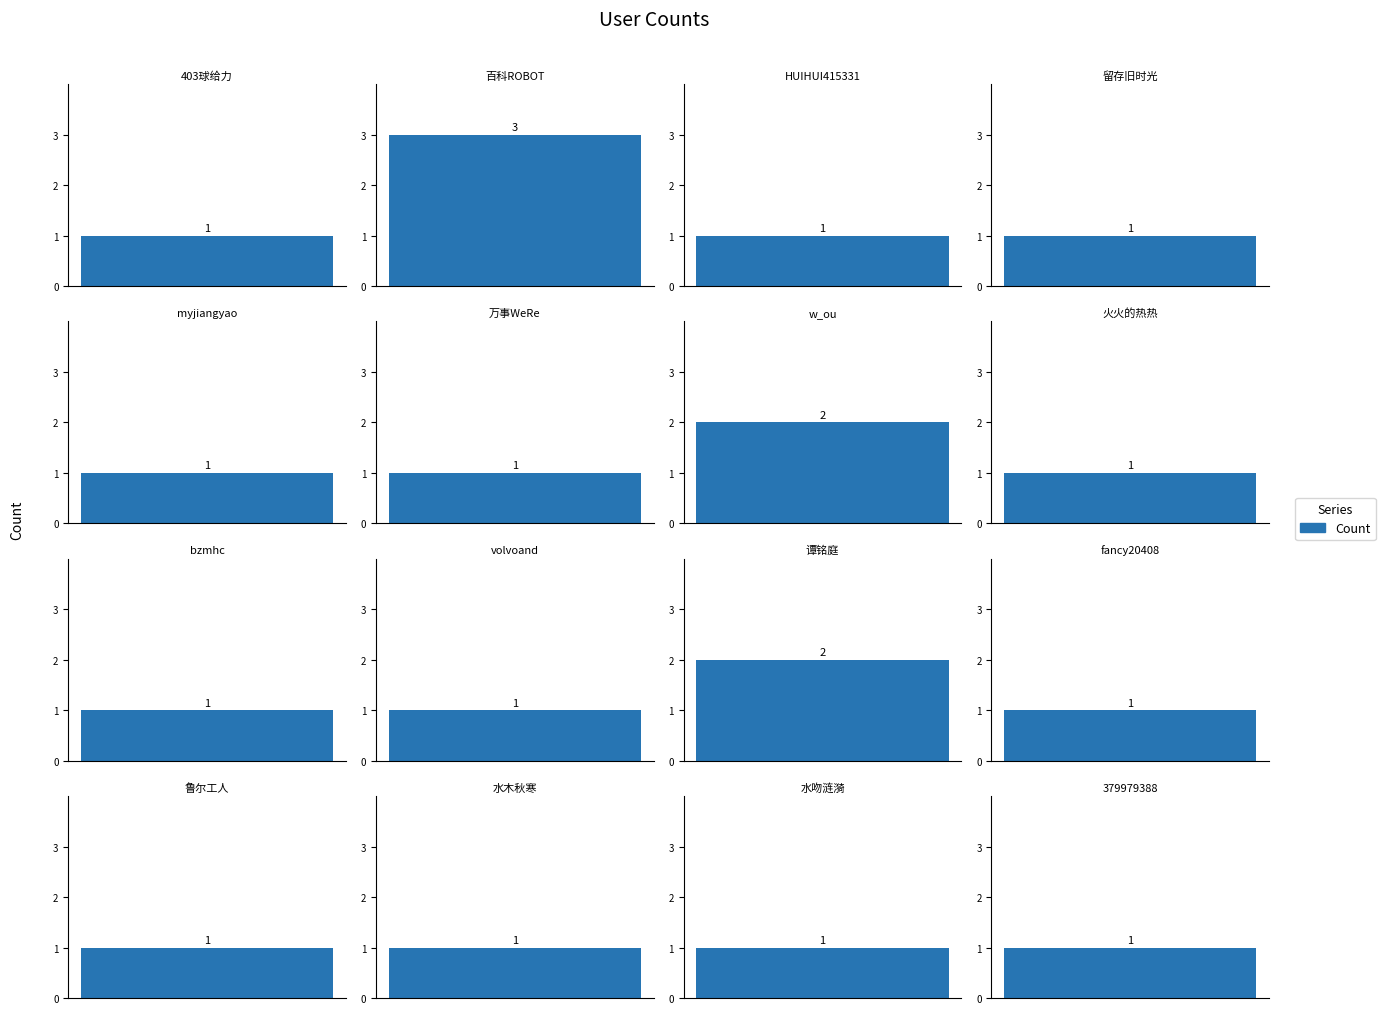

The chart shows a value of 0 at 留存旧时光. True or false?

False